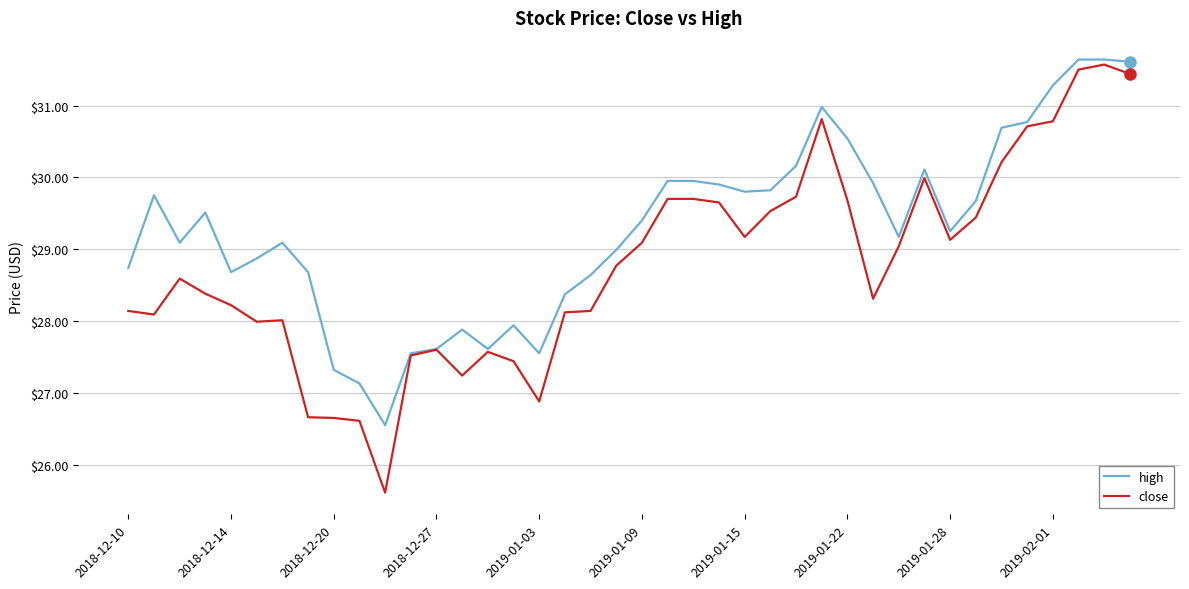

Which series has the largest range (max minus min)?

close